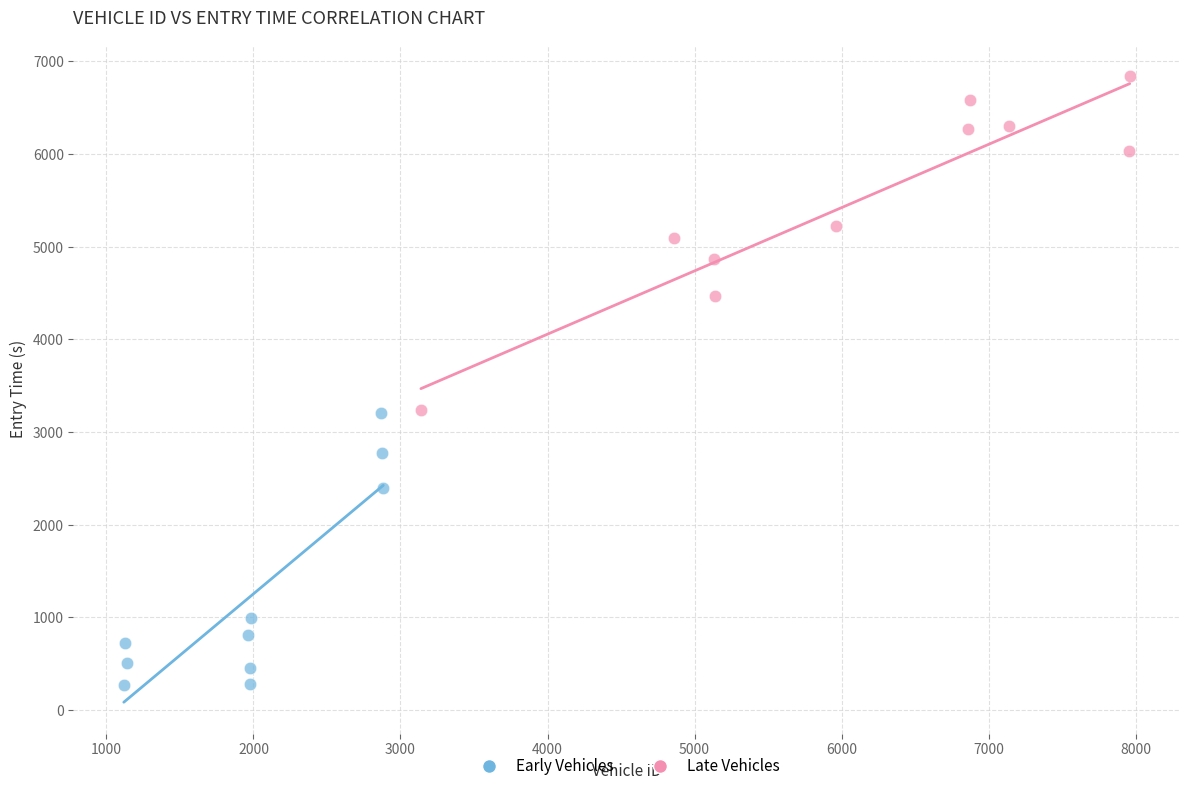

Which series reaches the maximum Y coordinate?

Late Vehicles